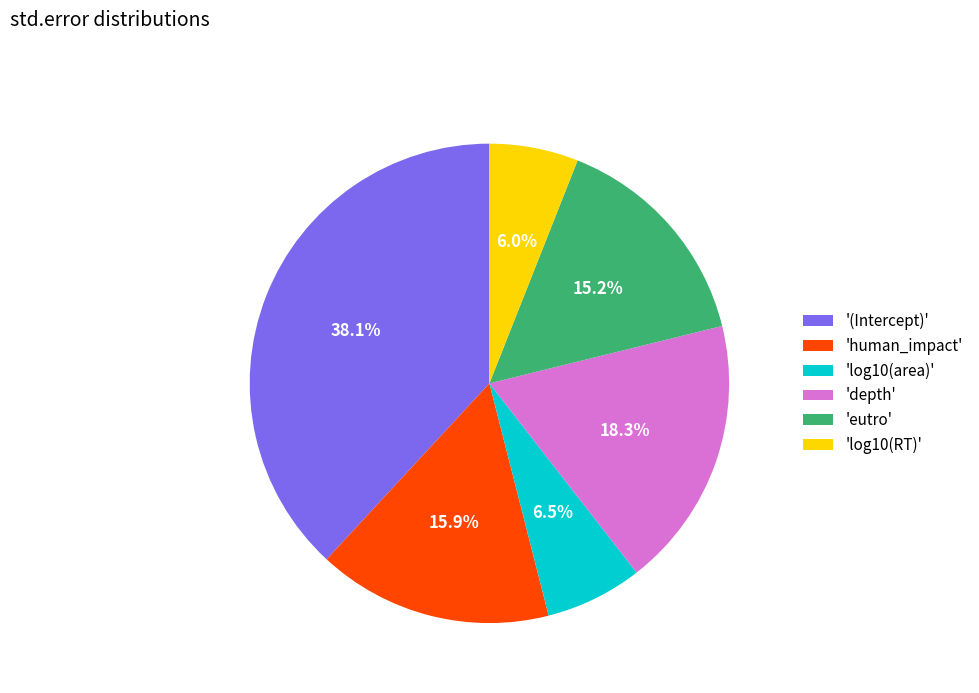

Which slice is the largest?

'(Intercept)'